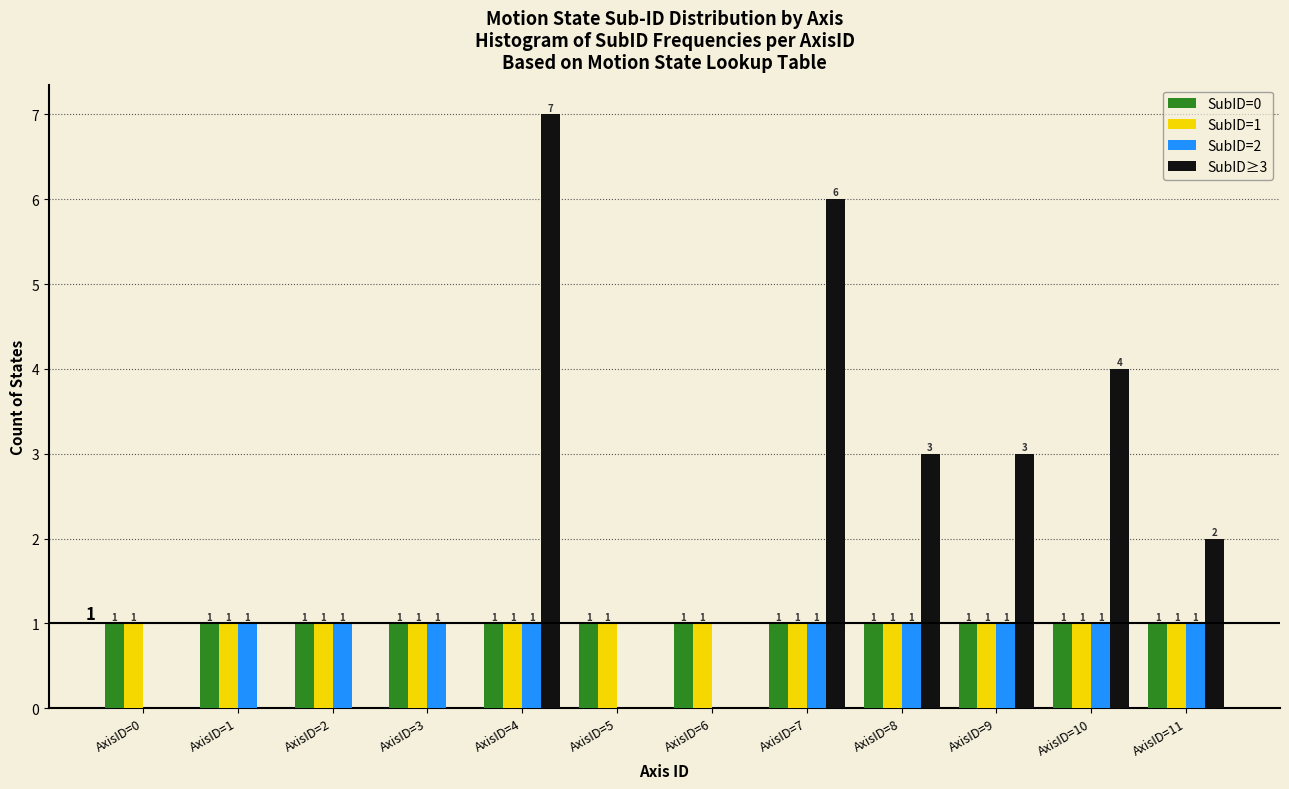

Reading right to left, transcribe all the data shown in this chart.

SubID=0: 1	1	1	1	1	1	1	1	1	1	1	1
SubID=1: 1	1	1	1	1	1	1	1	1	1	1	1
SubID=2: 1	1	1	1	1	0	0	1	1	1	1	0
SubID≥3: 2	4	3	3	6	0	0	7	0	0	0	0